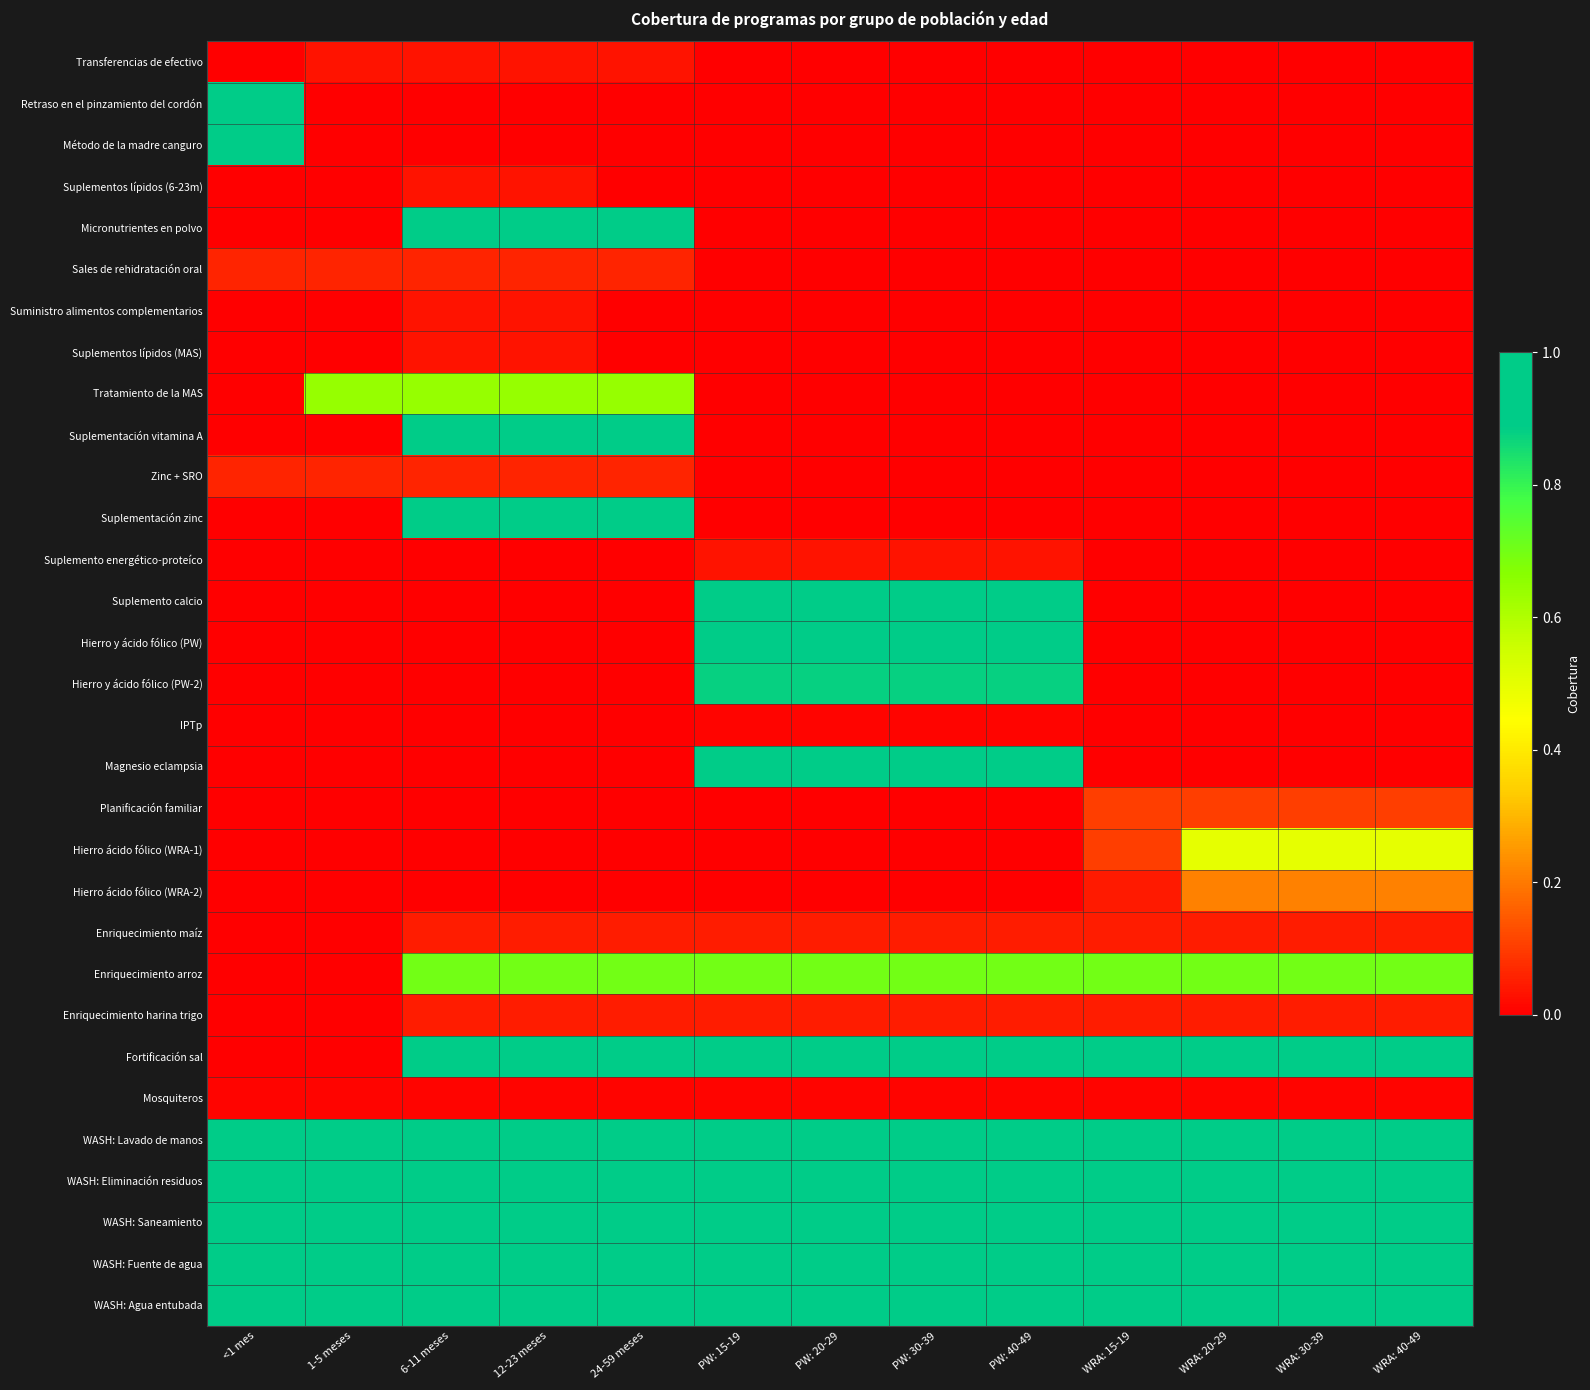

What is the maximum value shown in the chart?

1.0